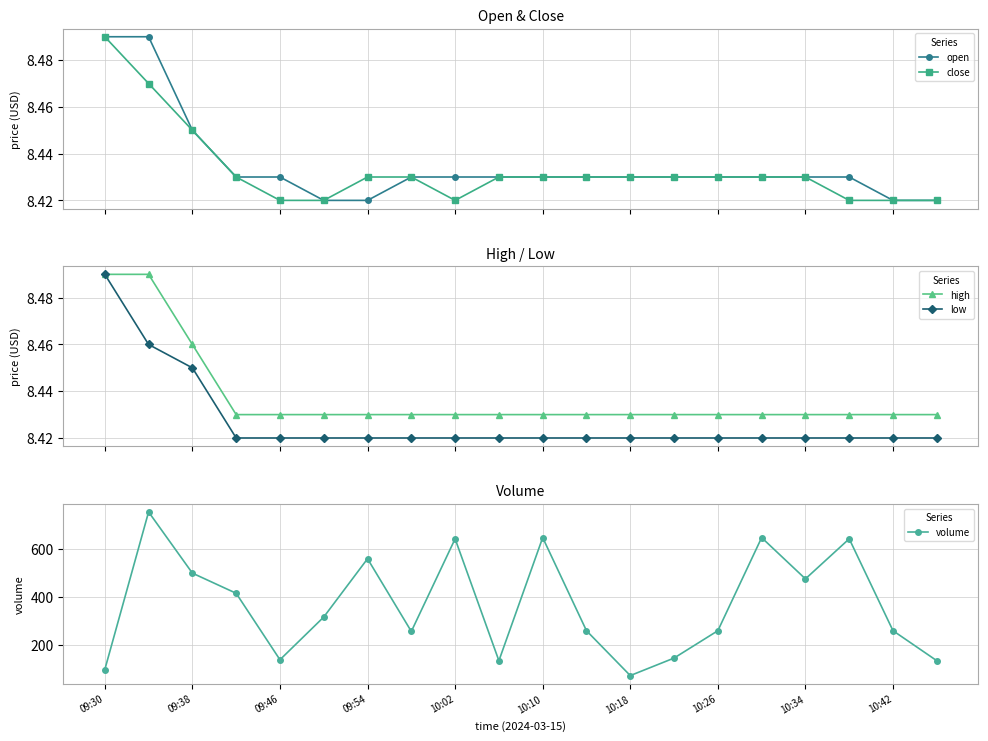

True or false: close and open intersect in this chart.

False